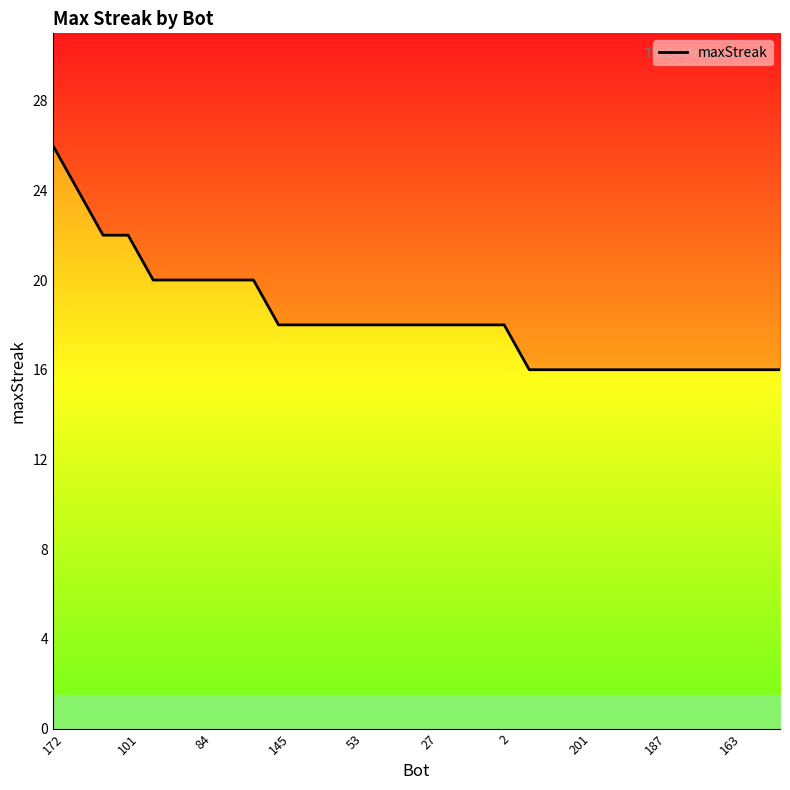

What is the minimum value shown in the chart?

16